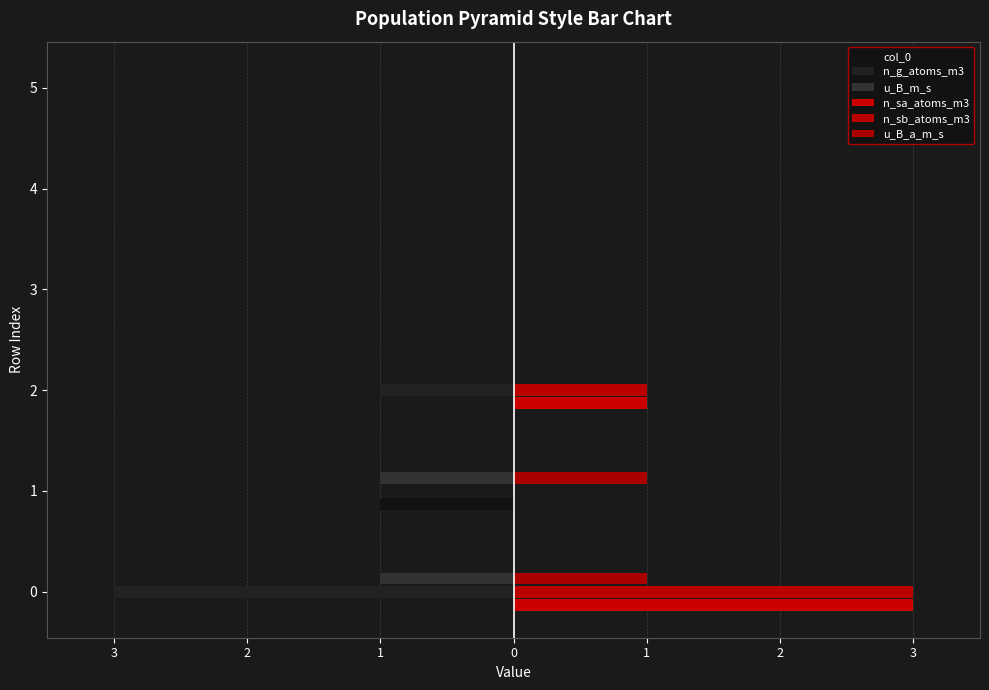

Is it true that col_0 equals 1 at 2?

False